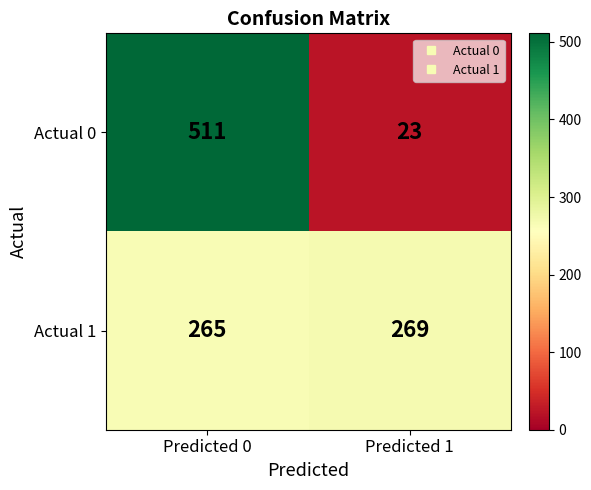

Which series changed the most between Predicted 0 and Predicted 1?

Actual 0